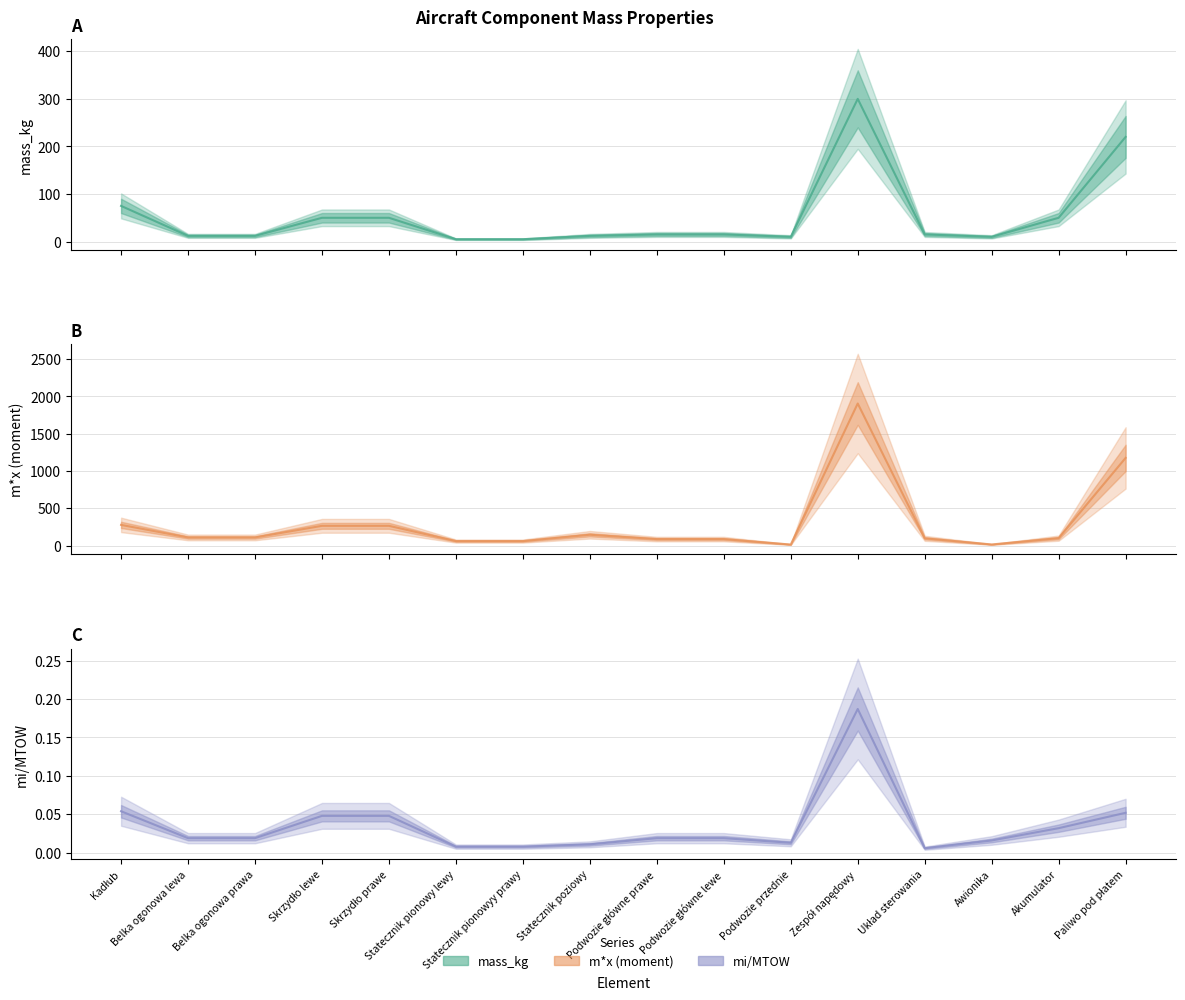

Read the m*x value at Zespół napędowy.

1905.0